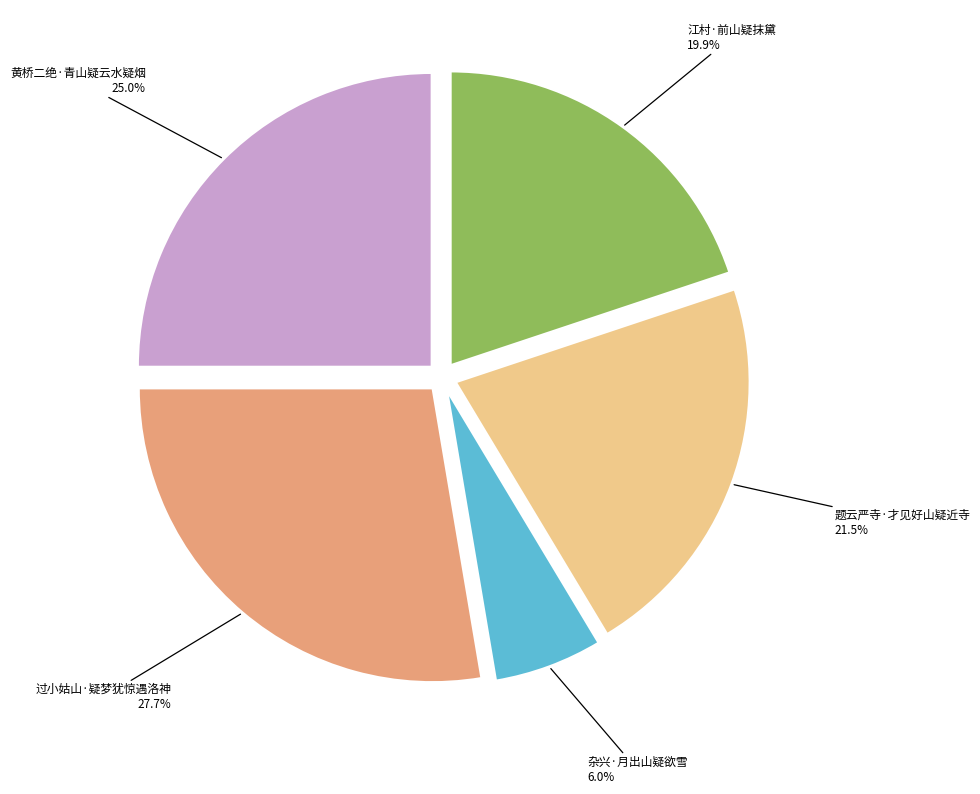

Count the number of slices in the pie.

5